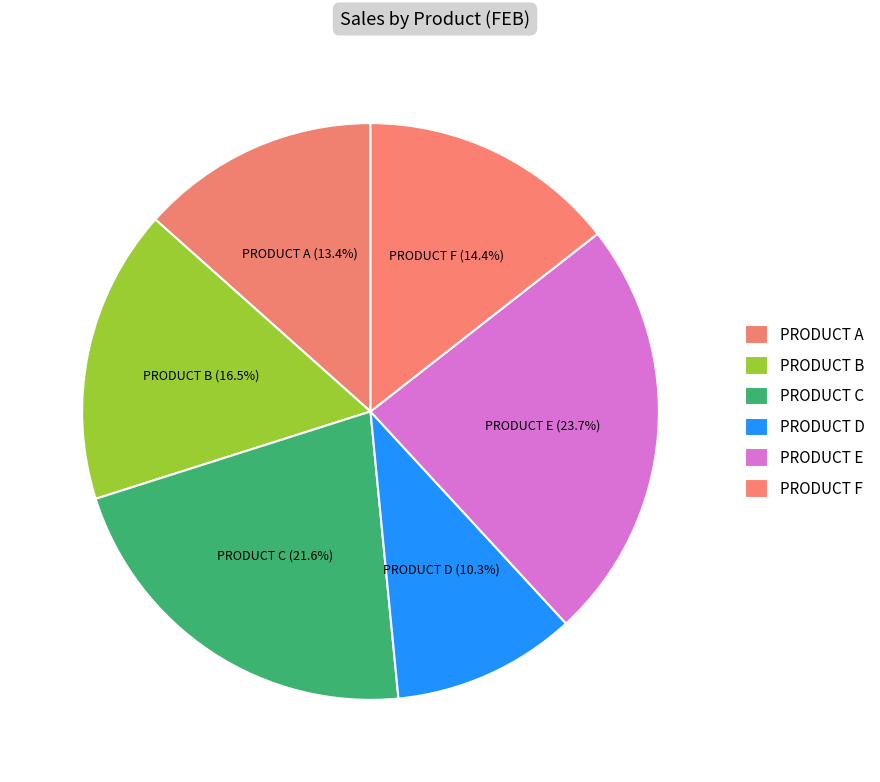

Rank the categories by value from highest to lowest.

PRODUCT E, PRODUCT C, PRODUCT B, PRODUCT F, PRODUCT A, PRODUCT D